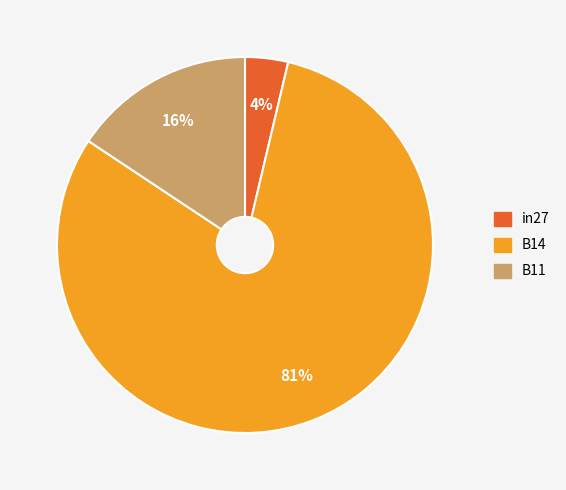

How many segments does this pie chart have?

3